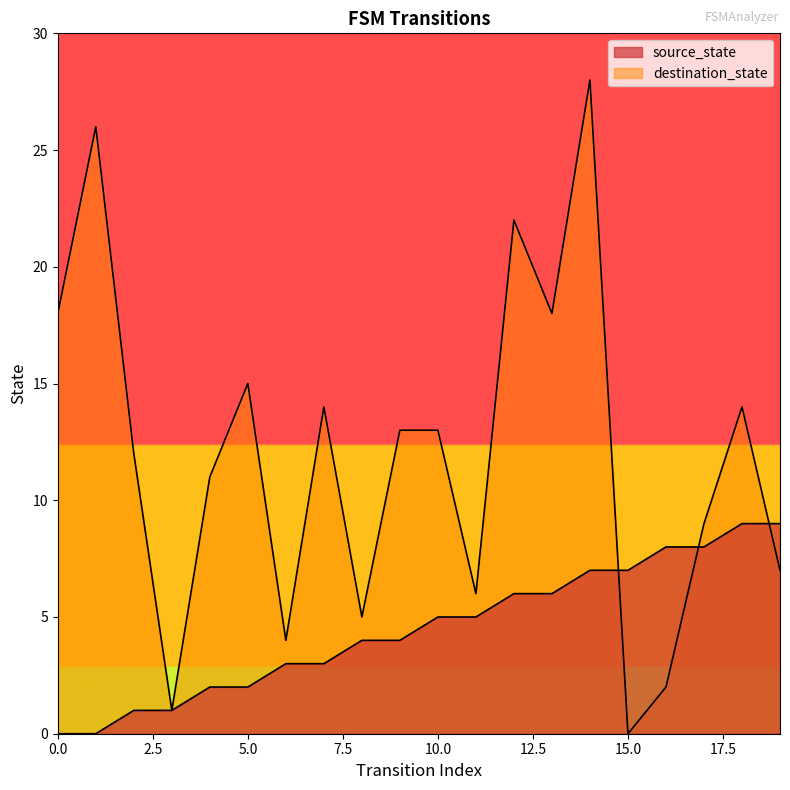

Reading right to left, extract all data points from this chart.

source_state: 19=9	18=9	17=8	16=8	15=7	14=7	13=6	12=6	11=5	10=5	9=4	8=4	7=3	6=3	5=2	4=2	3=1	2=1	1=0	0=0
destination_state: 19=7	18=14	17=9	16=2	15=0	14=28	13=18	12=22	11=6	10=13	9=13	8=5	7=14	6=4	5=15	4=11	3=1	2=12	1=26	0=18